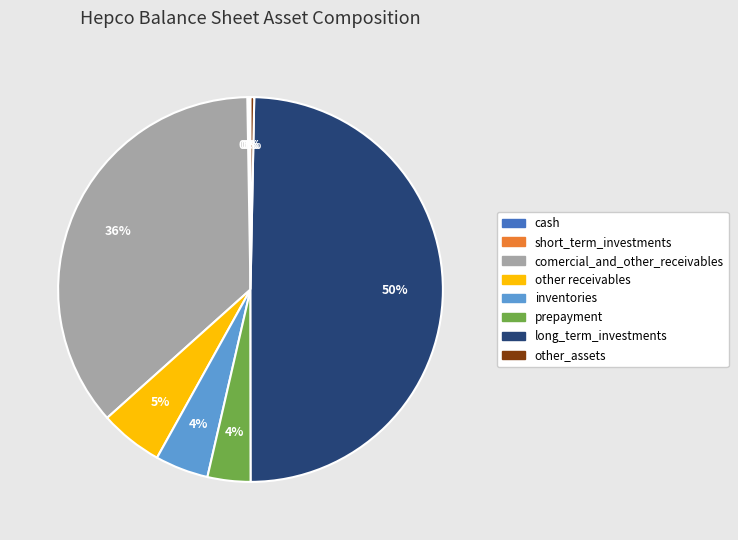

Does other receivables account for over 50% of the chart?

No